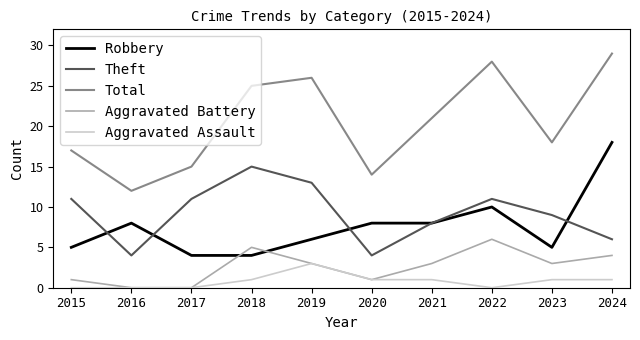

Which series has the largest range (max minus min)?

Total